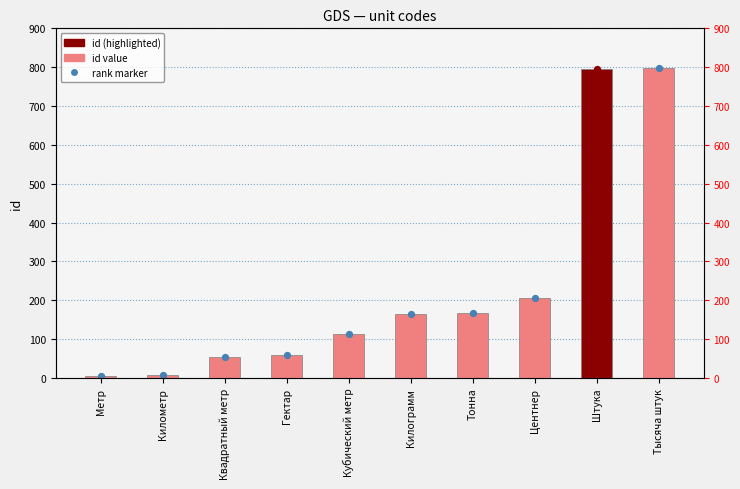

What is the change in value from Тонна to Тысяча штук?

+630